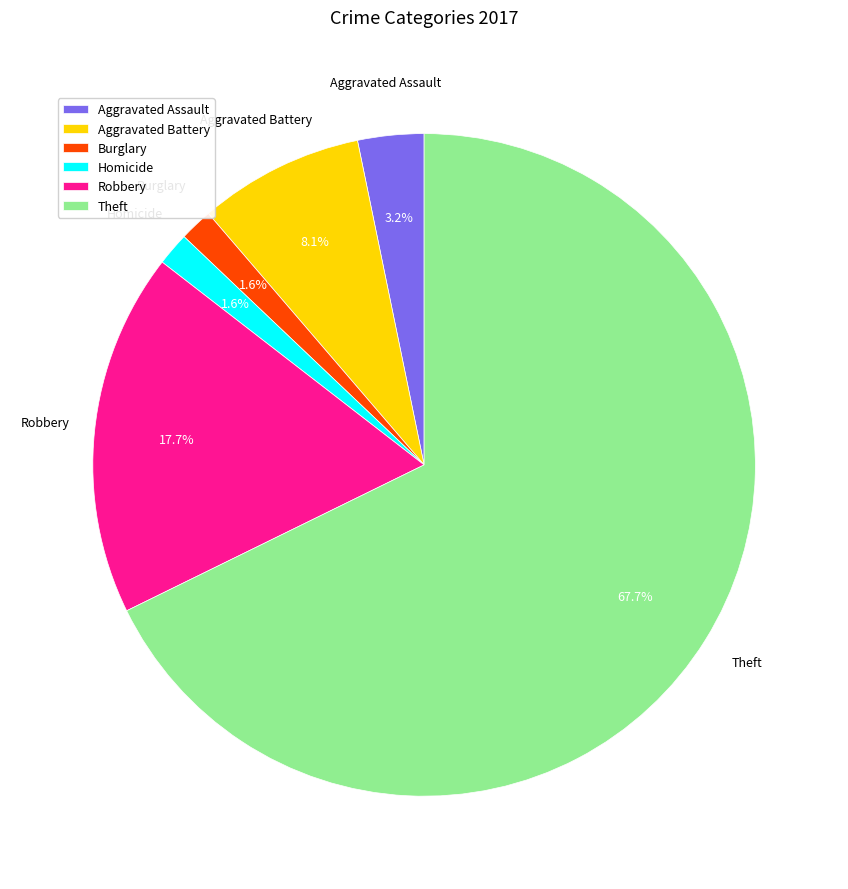

Which has a higher value, Theft or Robbery?

Theft